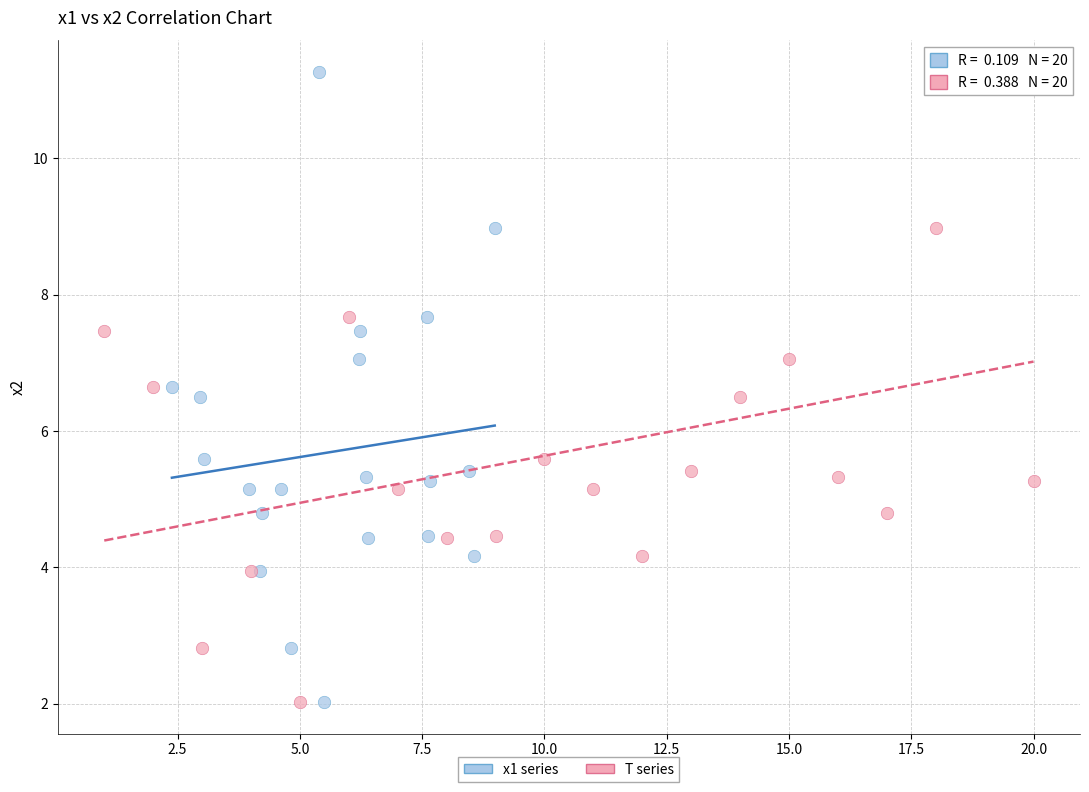

What are all the series names shown in the legend?

x1 series, T series